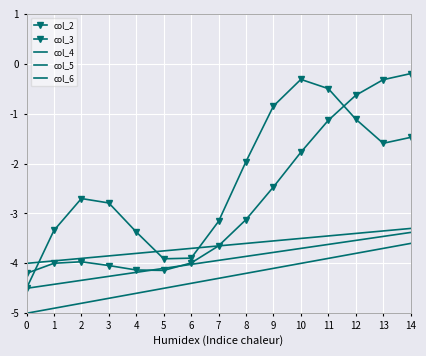

Reading left to right, extract all data points from this chart.

col_2: 0=-4.5	1=-3.3	2=-2.7	3=-2.8	4=-3.4	5=-3.9	6=-3.9	7=-3.2	8=-2.0	9=-0.8	10=-0.3	11=-0.5	12=-1.1	13=-1.6	14=-1.5
col_3: 0=-4.2	1=-4.0	2=-4.0	3=-4.0	4=-4.1	5=-4.1	6=-4.0	7=-3.6	8=-3.1	9=-2.5	10=-1.8	11=-1.1	12=-0.6	13=-0.3	14=-0.2
col_4: 0=-4.0	1=-4.0	2=-3.9	3=-3.9	4=-3.8	5=-3.8	6=-3.7	7=-3.6	8=-3.6	9=-3.5	10=-3.5	11=-3.5	12=-3.4	13=-3.4	14=-3.3
col_5: 0=-4.5	1=-4.4	2=-4.3	3=-4.3	4=-4.2	5=-4.1	6=-4.0	7=-3.9	8=-3.9	9=-3.8	10=-3.7	11=-3.6	12=-3.5	13=-3.5	14=-3.4
col_6: 0=-5.0	1=-4.9	2=-4.8	3=-4.7	4=-4.6	5=-4.5	6=-4.4	7=-4.3	8=-4.2	9=-4.1	10=-4.0	11=-3.9	12=-3.8	13=-3.7	14=-3.6